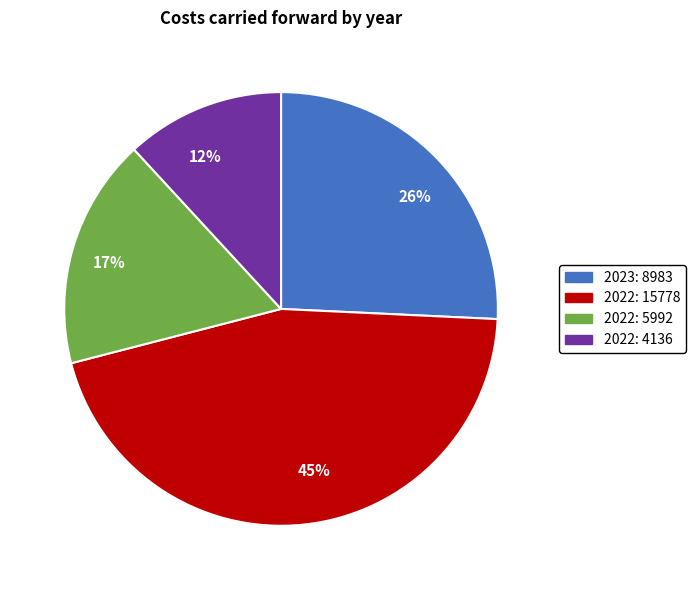

How many segments does this pie chart have?

4